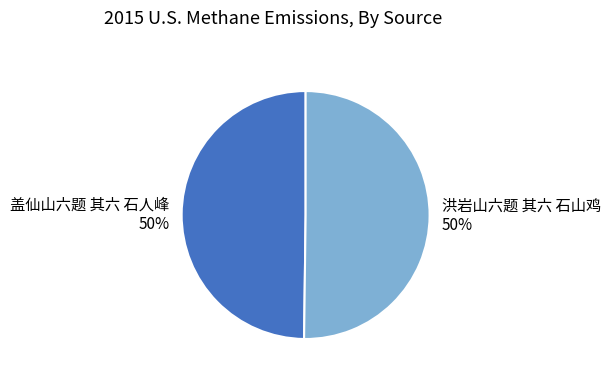

How many segments does this pie chart have?

2